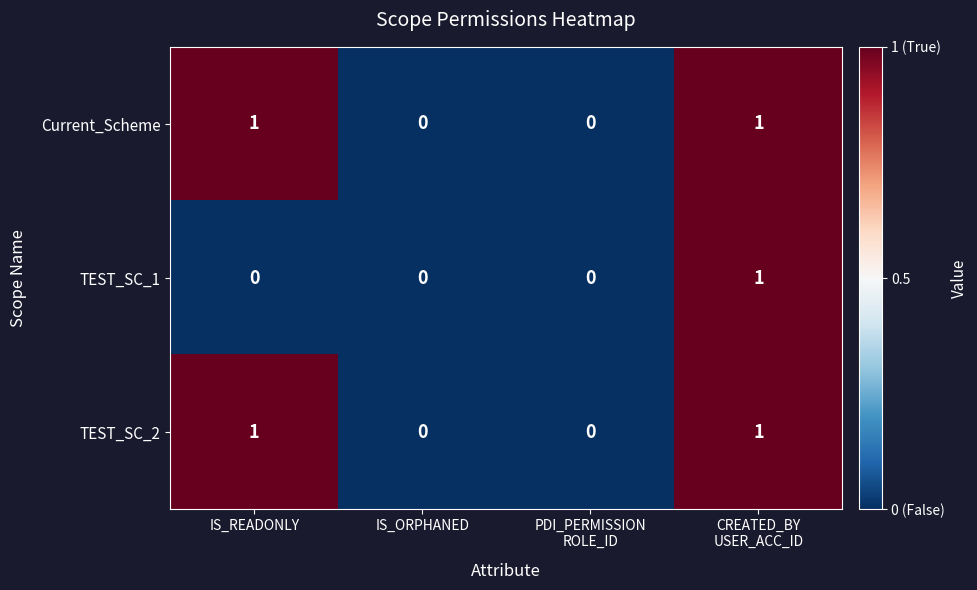

How many TEST_SC_1 values are between 0 and 1?

4